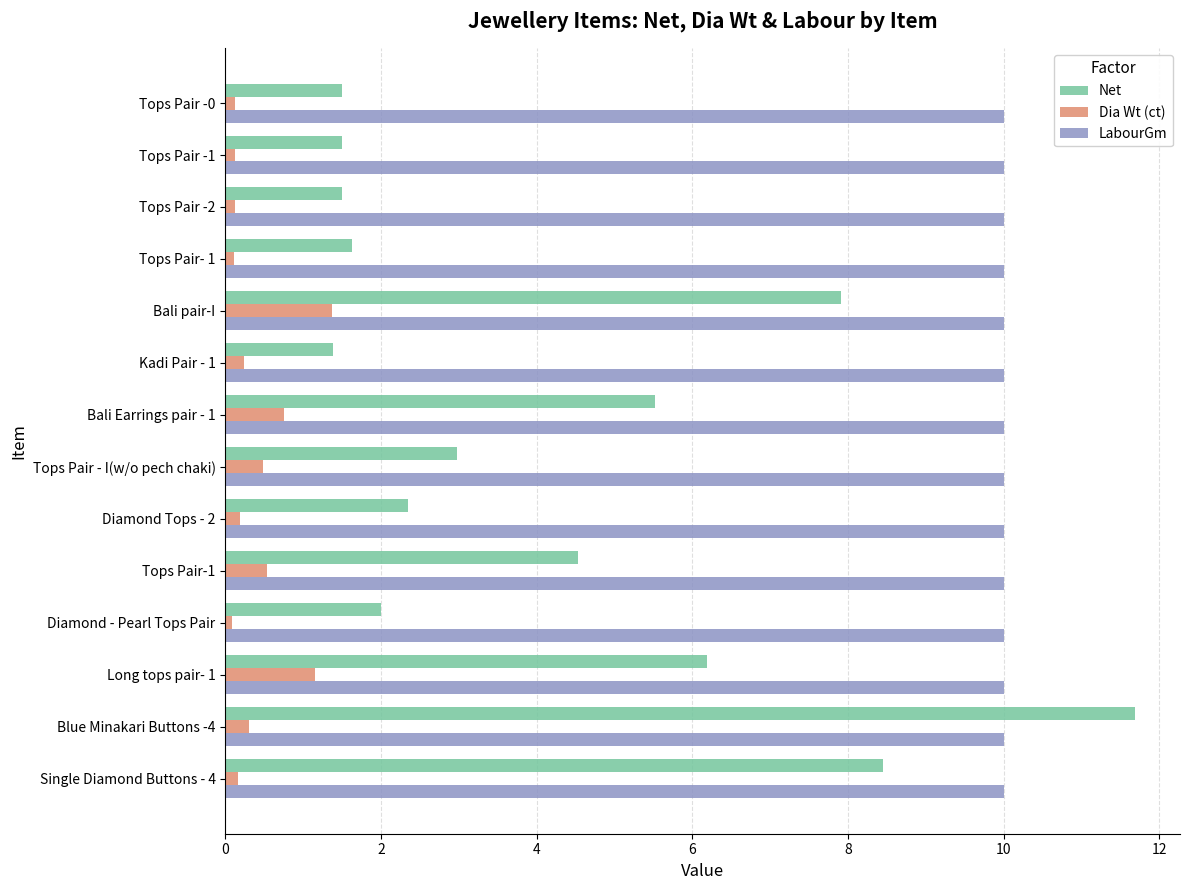

Which series changed the most between Tops Pair -1 and Blue Minakari Buttons -4?

Net